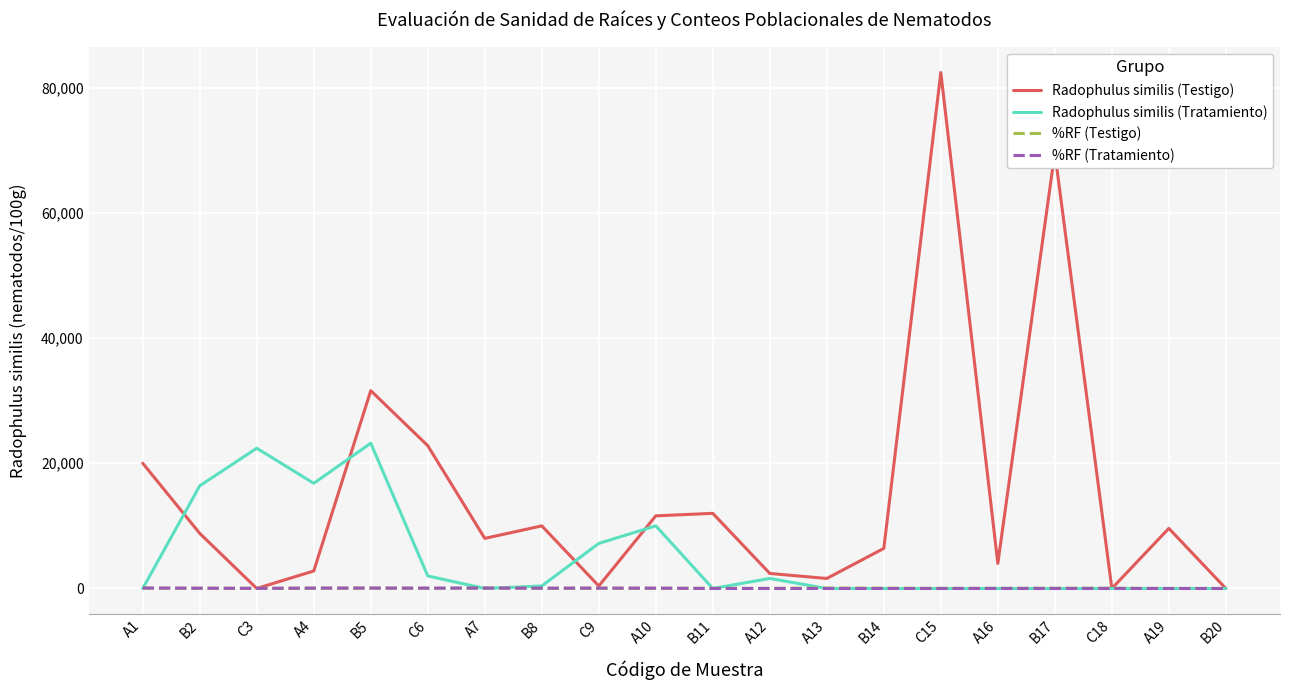

Is it true that Radophulus similis (Testigo) equals -41026.2 at C3?

False